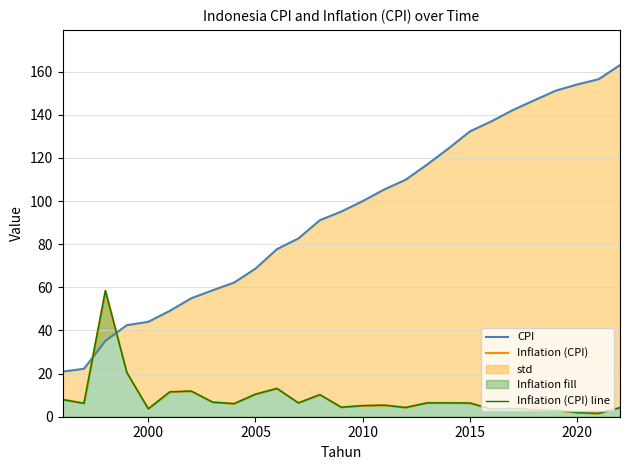

What is the average value of the Inflation (CPI) series?

8.6